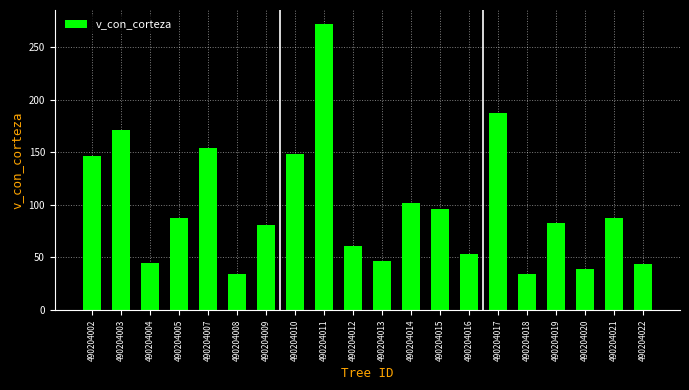

What is the ratio of the value at 490204010 to the value at 490204017?

0.8